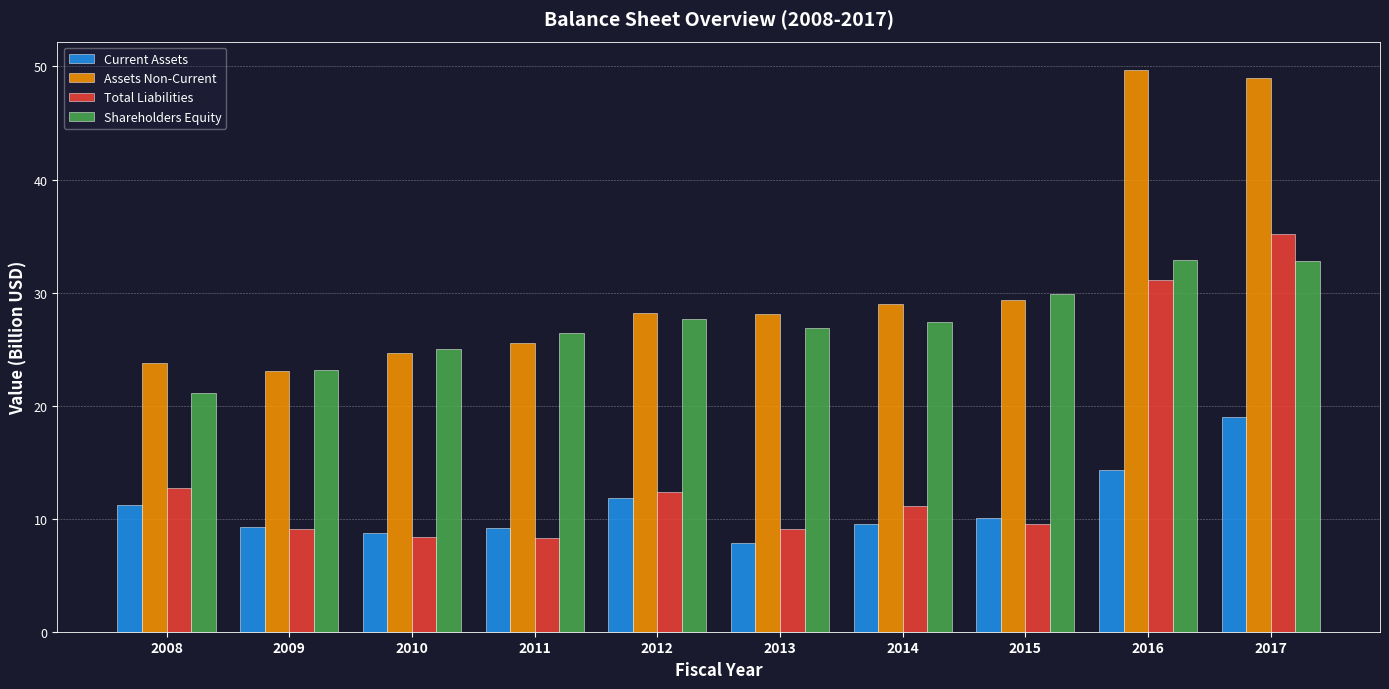

Is the value of Total Liabilities at 2016 greater than the value of Assets Non-Current at 2015?

Yes